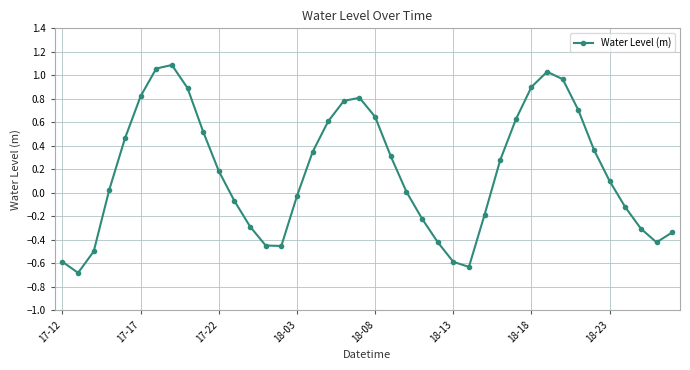

What is the sum of all values?

7.3